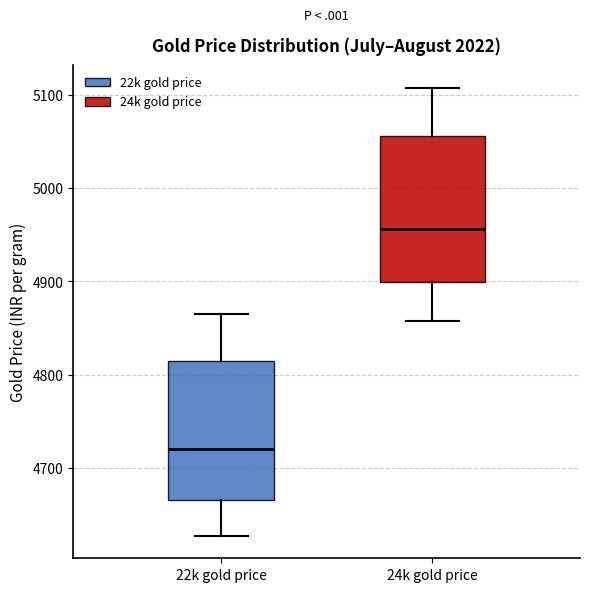

Reading left to right, transcribe this box plot: for each box, give where its median line is, the range the box spans, and where its two whiskers end, as read against the y-axis. The values are not printed on the chart, so give them approximately, as read against the axis.

22k gold price: median 4720, box 4670 to 4820, whiskers 4630 to 4870
24k gold price: median 4960, box 4900 to 5060, whiskers 4860 to 5110